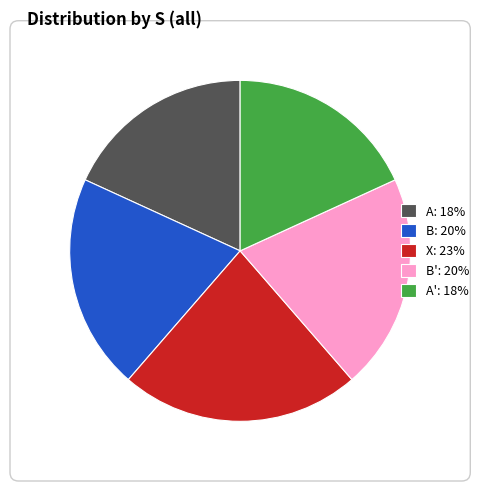

Which has a higher value, B: 20% or A': 18%?

B: 20%